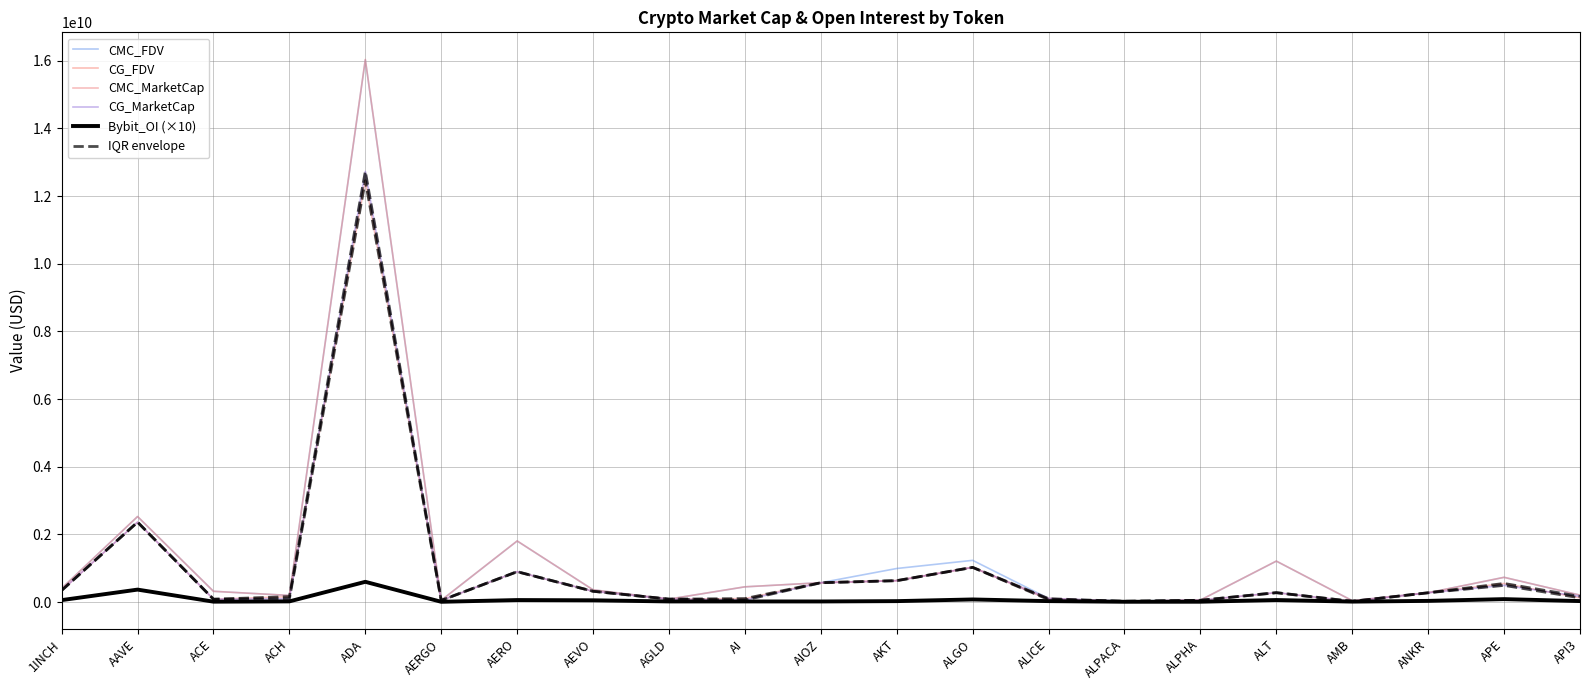

At API3, list the series in order from smallest to largest.

Bybit_OI (×10), CMC_MarketCap, CG_MarketCap, IQR envelope, CMC_FDV, CG_FDV